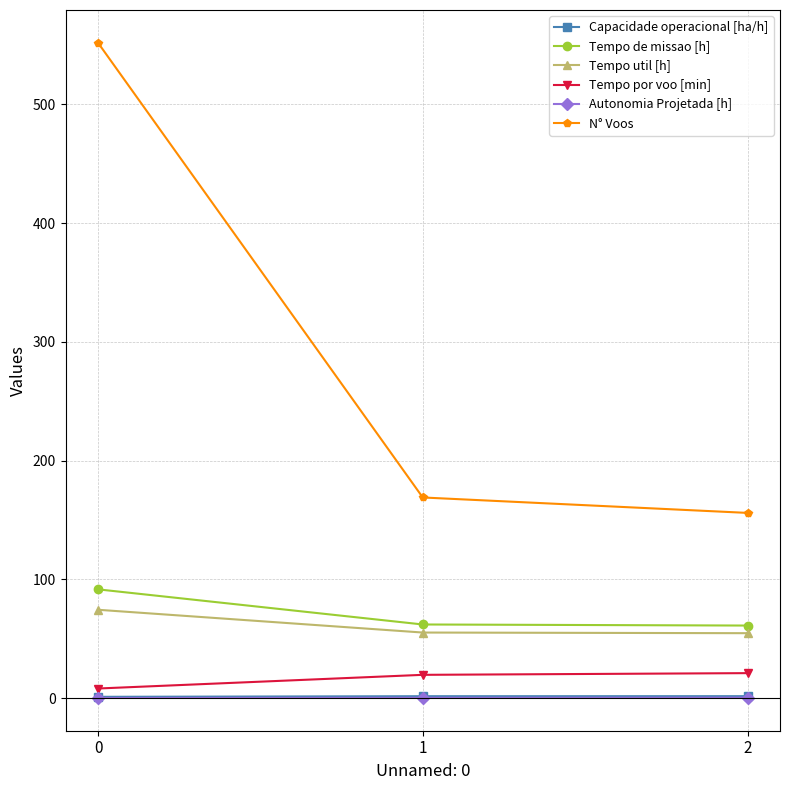

At how many categories does at least one series exceed 92?

3